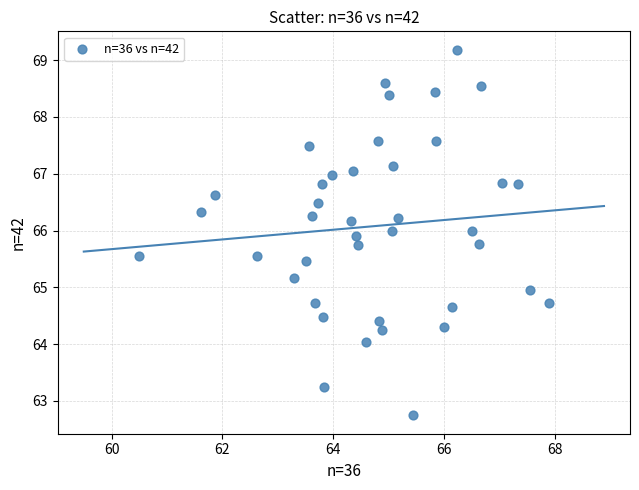

What is the range of Y values (max minus min)?

6.4